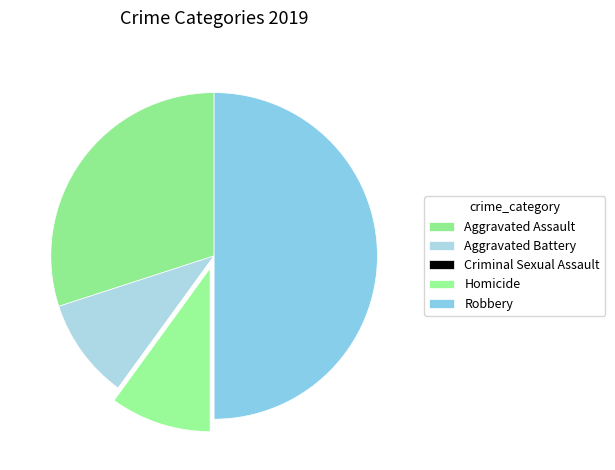

Does any single category account for the majority?

No